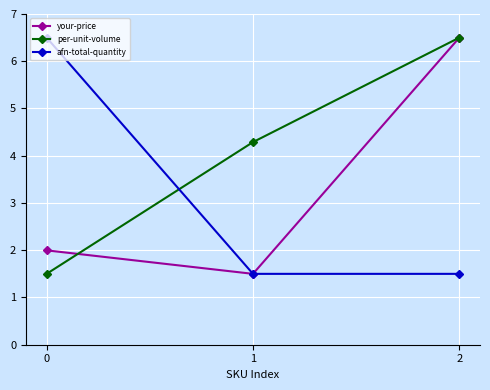

At which category is the sum across all series the highest?

2